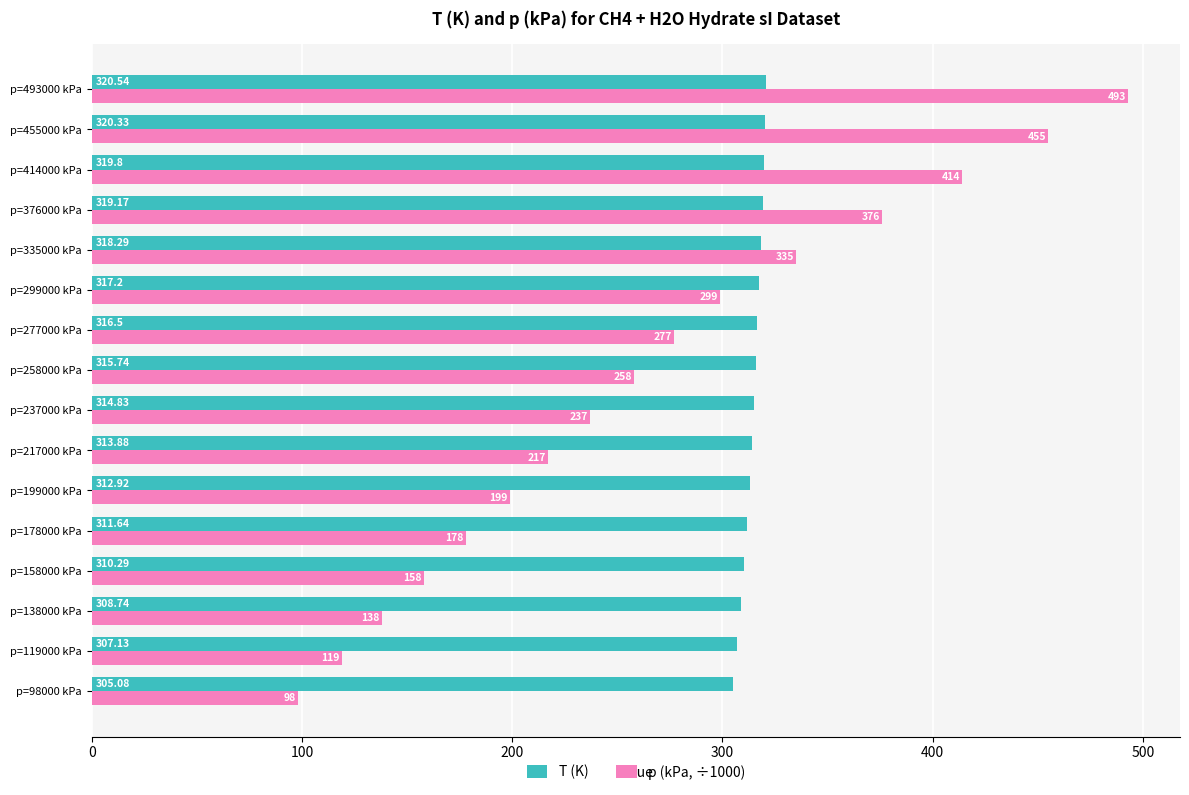

Between p=258000 kPa and p=414000 kPa, which series saw the biggest shift?

p (kPa, ÷1000)